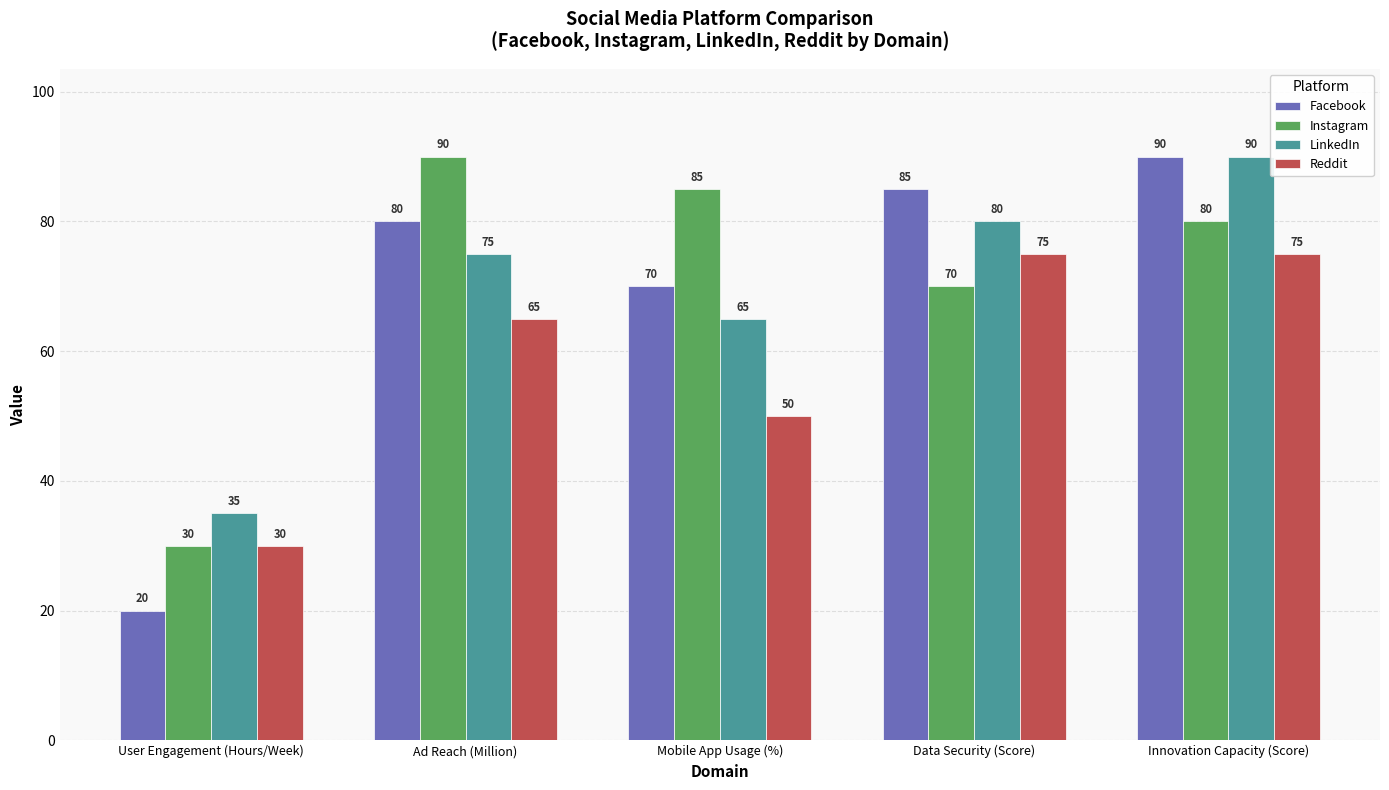

Which category has the highest value in the Instagram series?

Ad Reach (Million)